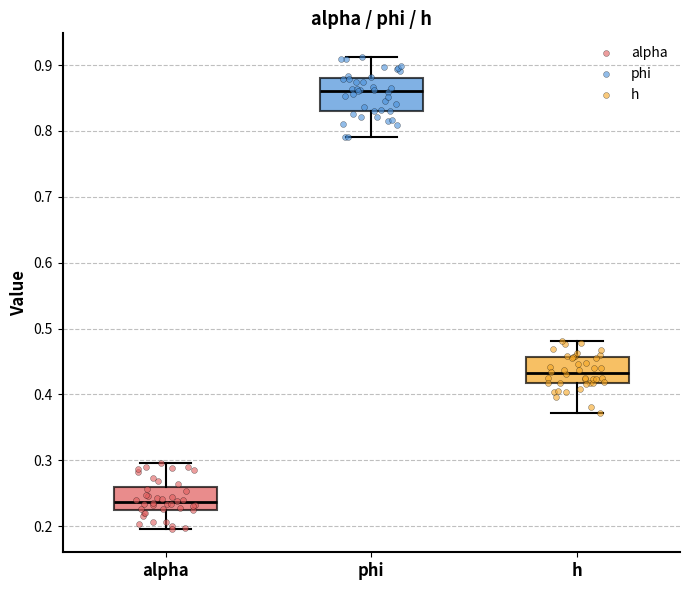

Which box's median line is the lowest?

alpha